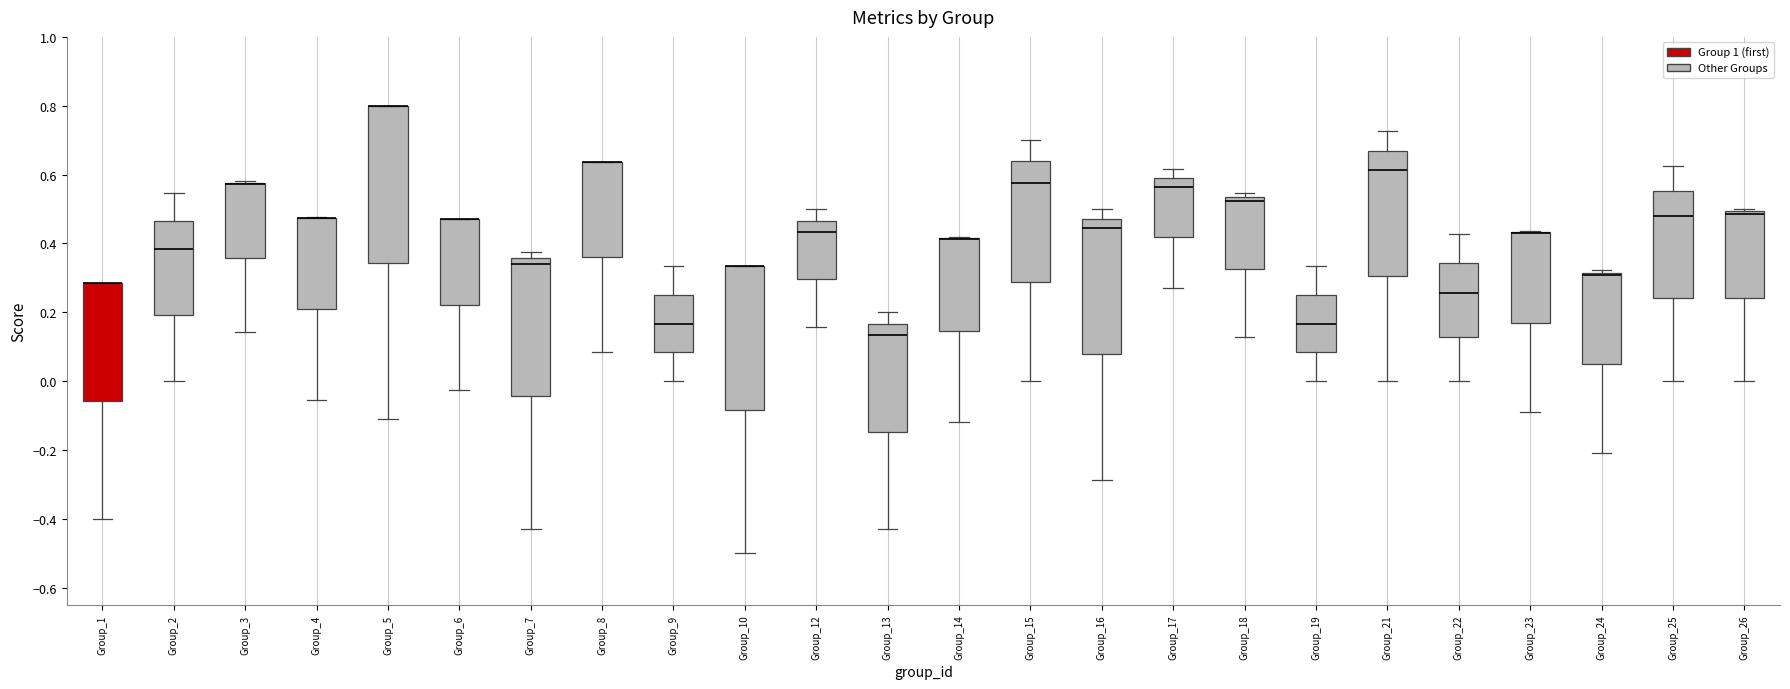

Reading left to right, read every box against the y-axis: the position of its median line, the range the box covers, and the ends of its whiskers. The values are not printed on the chart, so give them approximately, as read against the axis.

Group_1: median 0.28 (drawn on the box's upper edge), box -0.06 to 0.28, whiskers -0.40 to 0.28
Group_2: median 0.38, box 0.20 to 0.46, whiskers 0.00 to 0.54
Group_3: median 0.58 (drawn on the box's upper edge), box 0.36 to 0.58, whiskers 0.14 to 0.58
Group_4: median 0.48 (drawn on the box's upper edge), box 0.20 to 0.48, whiskers -0.06 to 0.48
Group_5: median 0.80 (drawn on the box's upper edge), box 0.34 to 0.80, whiskers -0.12 to 0.80
Group_6: median 0.48 (drawn on the box's upper edge), box 0.22 to 0.48, whiskers -0.02 to 0.48
Group_7: median 0.34, box -0.04 to 0.36, whiskers -0.42 to 0.38
Group_8: median 0.64 (drawn on the box's upper edge), box 0.36 to 0.64, whiskers 0.08 to 0.64
Group_9: median 0.16, box 0.08 to 0.26, whiskers 0.00 to 0.34
Group_10: median 0.34 (drawn on the box's upper edge), box -0.08 to 0.34, whiskers -0.50 to 0.34
Group_12: median 0.44, box 0.30 to 0.46, whiskers 0.16 to 0.50
Group_13: median 0.14, box -0.14 to 0.16, whiskers -0.42 to 0.20
Group_14: median 0.42 (drawn on the box's upper edge), box 0.14 to 0.42, whiskers -0.12 to 0.42
Group_15: median 0.58, box 0.28 to 0.64, whiskers 0.00 to 0.70
Group_16: median 0.44, box 0.08 to 0.48, whiskers -0.28 to 0.50
Group_17: median 0.56, box 0.42 to 0.60, whiskers 0.26 to 0.62
Group_18: median 0.52, box 0.32 to 0.54, whiskers 0.12 to 0.54 (just above the box's upper edge)
Group_19: median 0.16, box 0.08 to 0.26, whiskers 0.00 to 0.34
Group_21: median 0.62, box 0.30 to 0.66, whiskers 0.00 to 0.72
Group_22: median 0.26, box 0.12 to 0.34, whiskers 0.00 to 0.42
Group_23: median 0.44 (drawn on the box's upper edge), box 0.16 to 0.44, whiskers -0.10 to 0.44
Group_24: median 0.30, box 0.04 to 0.32, whiskers -0.20 to 0.32 (just above the box's upper edge)
Group_25: median 0.48, box 0.24 to 0.56, whiskers 0.00 to 0.62
Group_26: median 0.48, box 0.24 to 0.50, whiskers 0.00 to 0.50 (just above the box's upper edge)